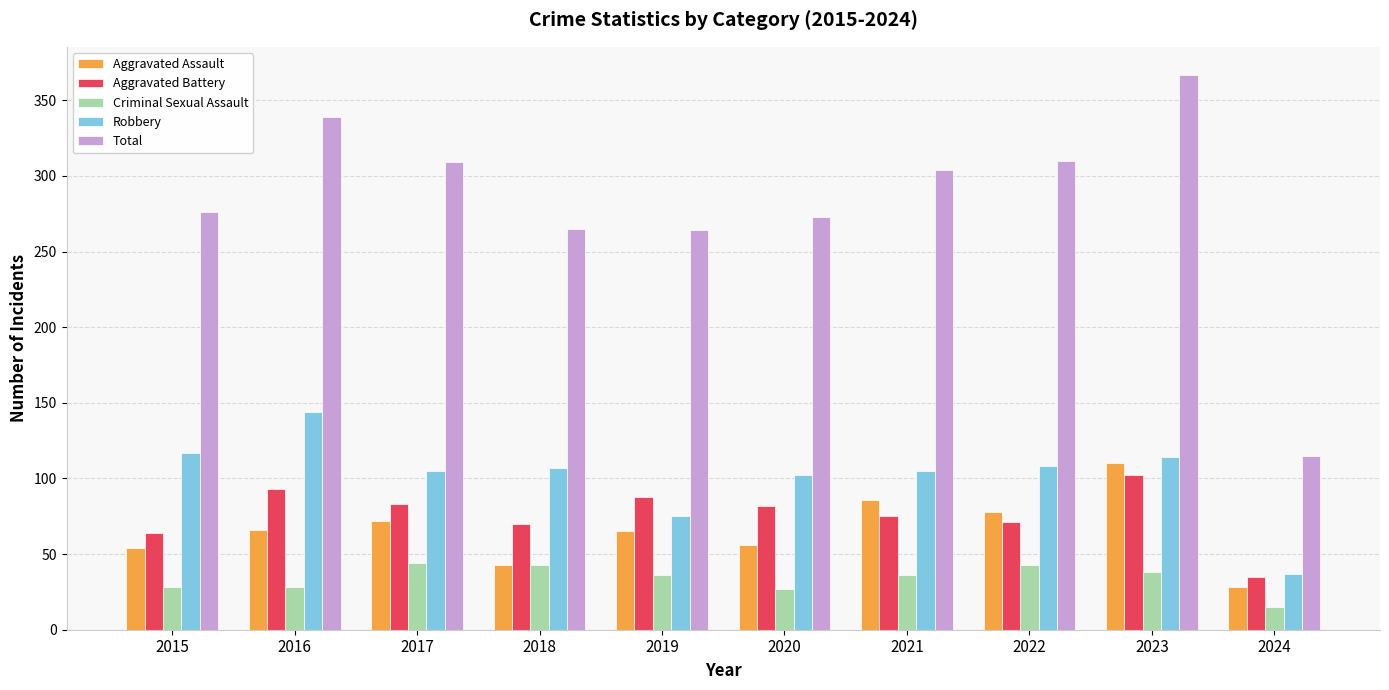

How many values in the Total series are below 304?

5